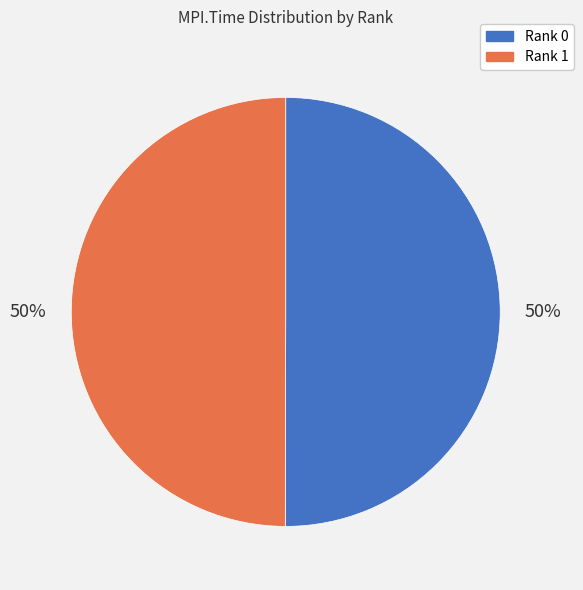

True or false: Rank 0 accounts for 42% of the total.

False